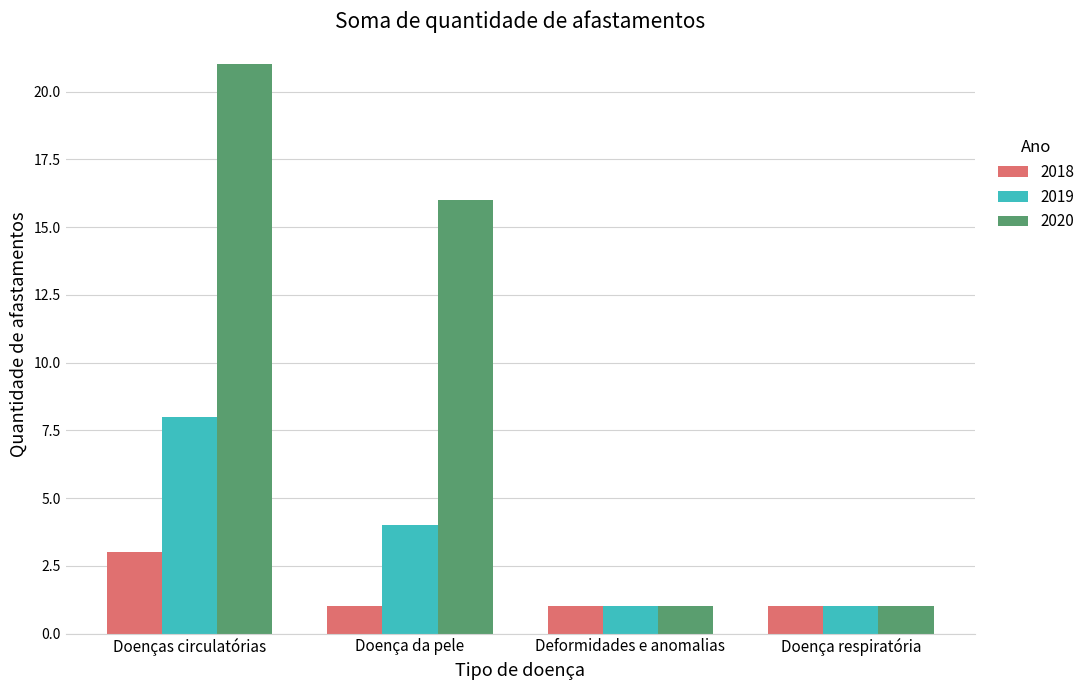

What is the label of the 1st bar from the right?

Doença respiratória